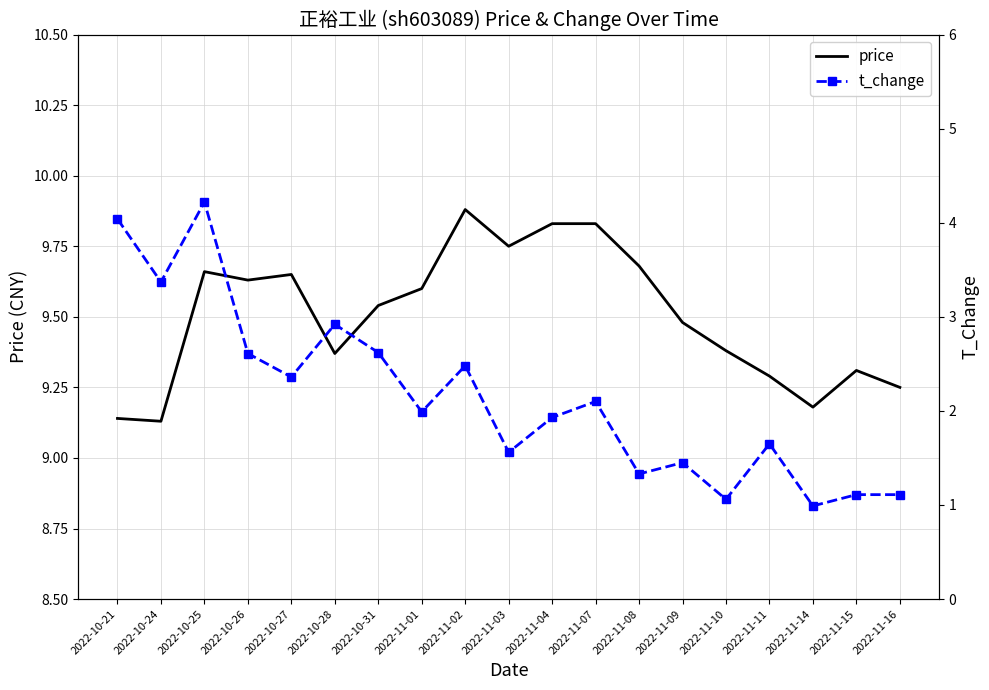

How many lines are shown in the chart?

2